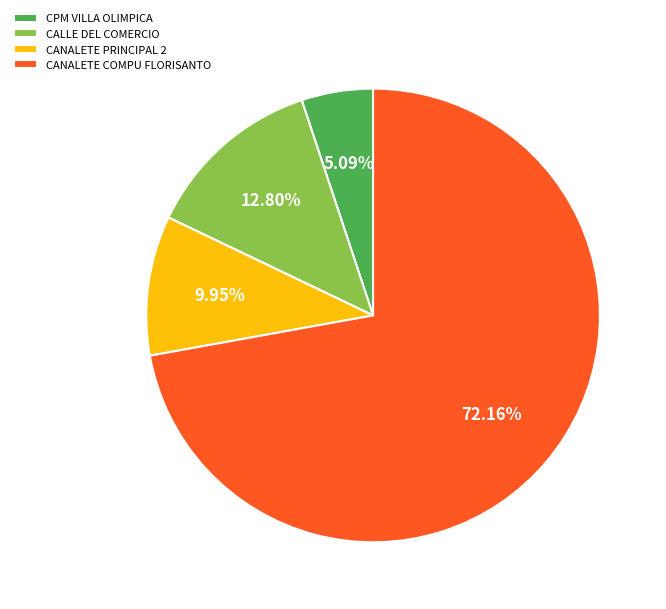

Is it true that CALLE DEL COMERCIO is 4% of the pie?

False